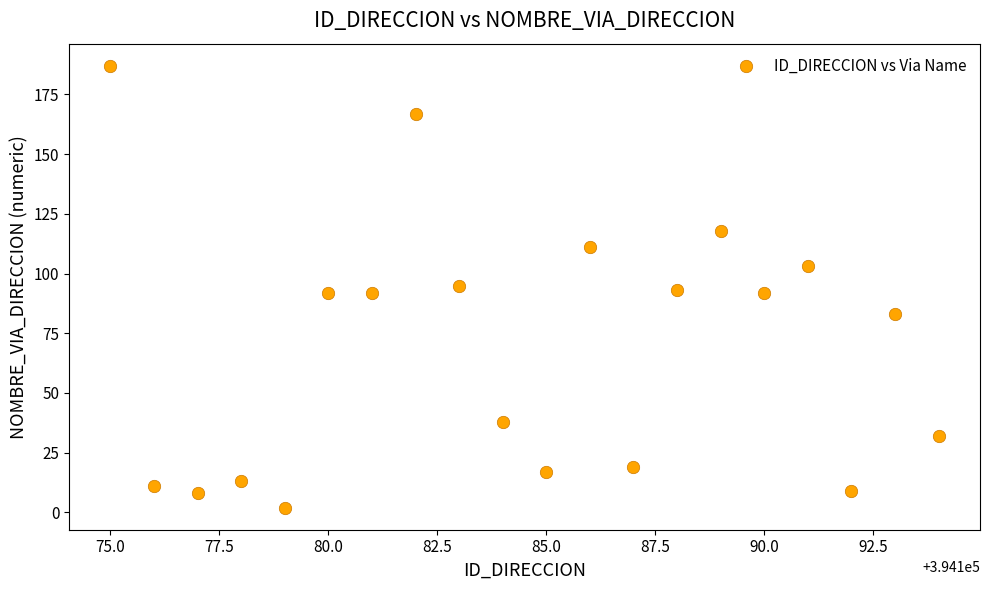

What is the range of Y values (max minus min)?

185